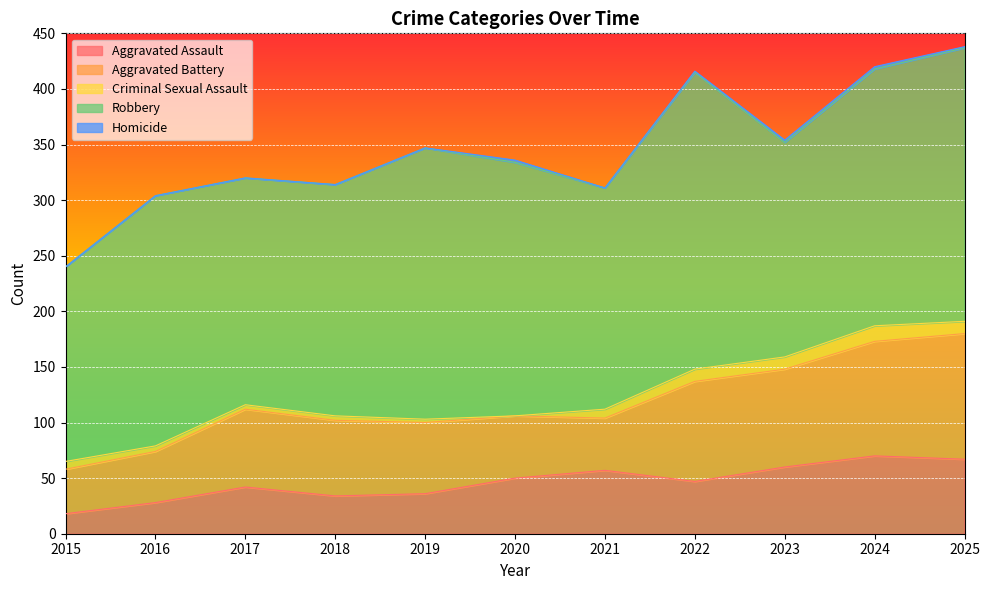

How many lines are shown in the chart?

5